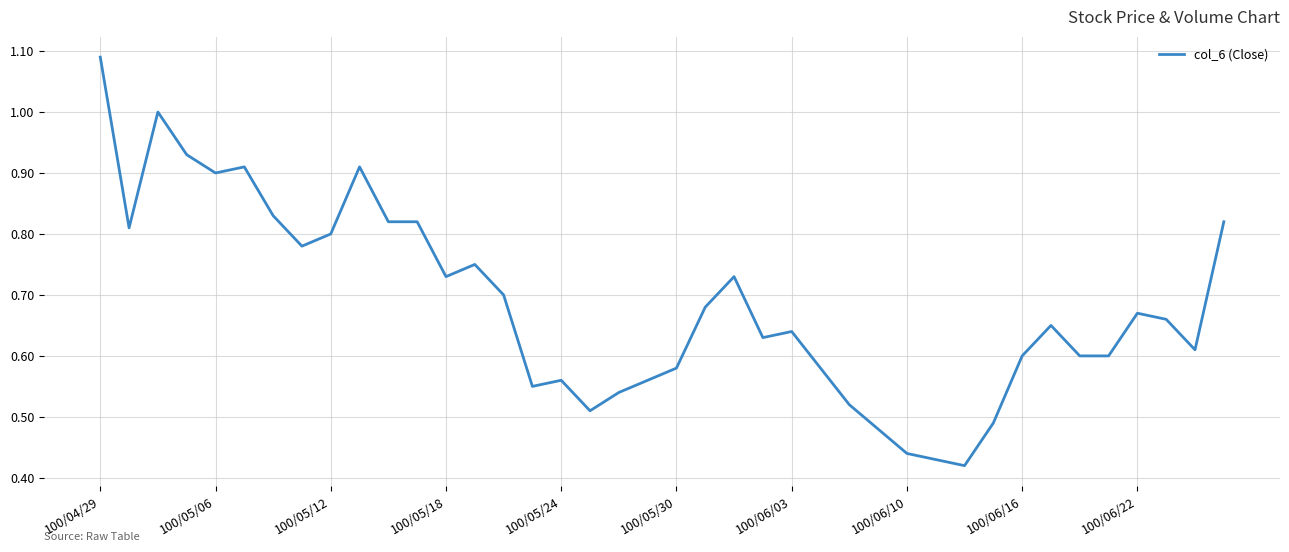

How many series are shown in this chart?

1